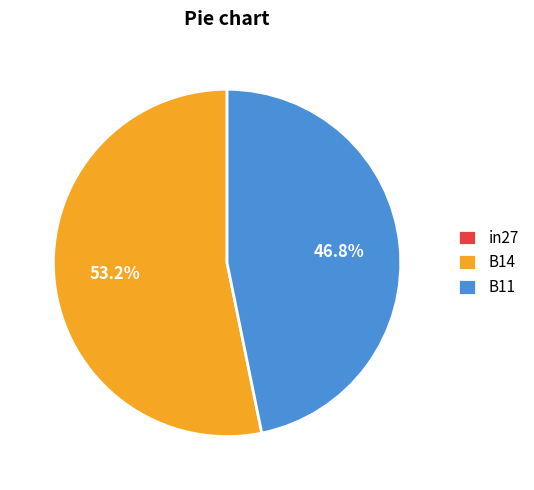

To the nearest percent, what portion does B11 represent?

47%